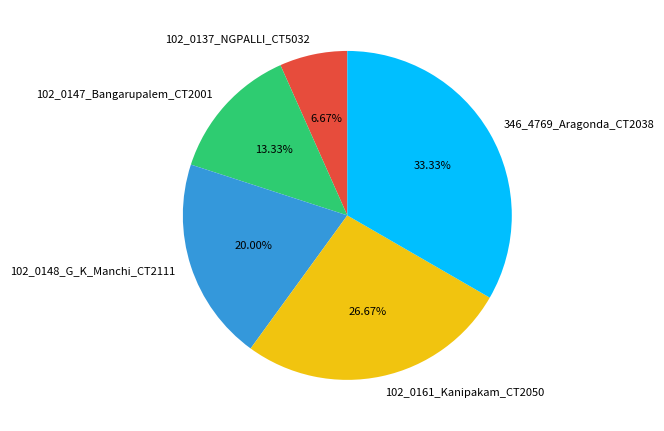

What is the total percentage of 346_4769_Aragonda_CT2038 and 102_0148_G_K_Manchi_CT2111?

53.3%